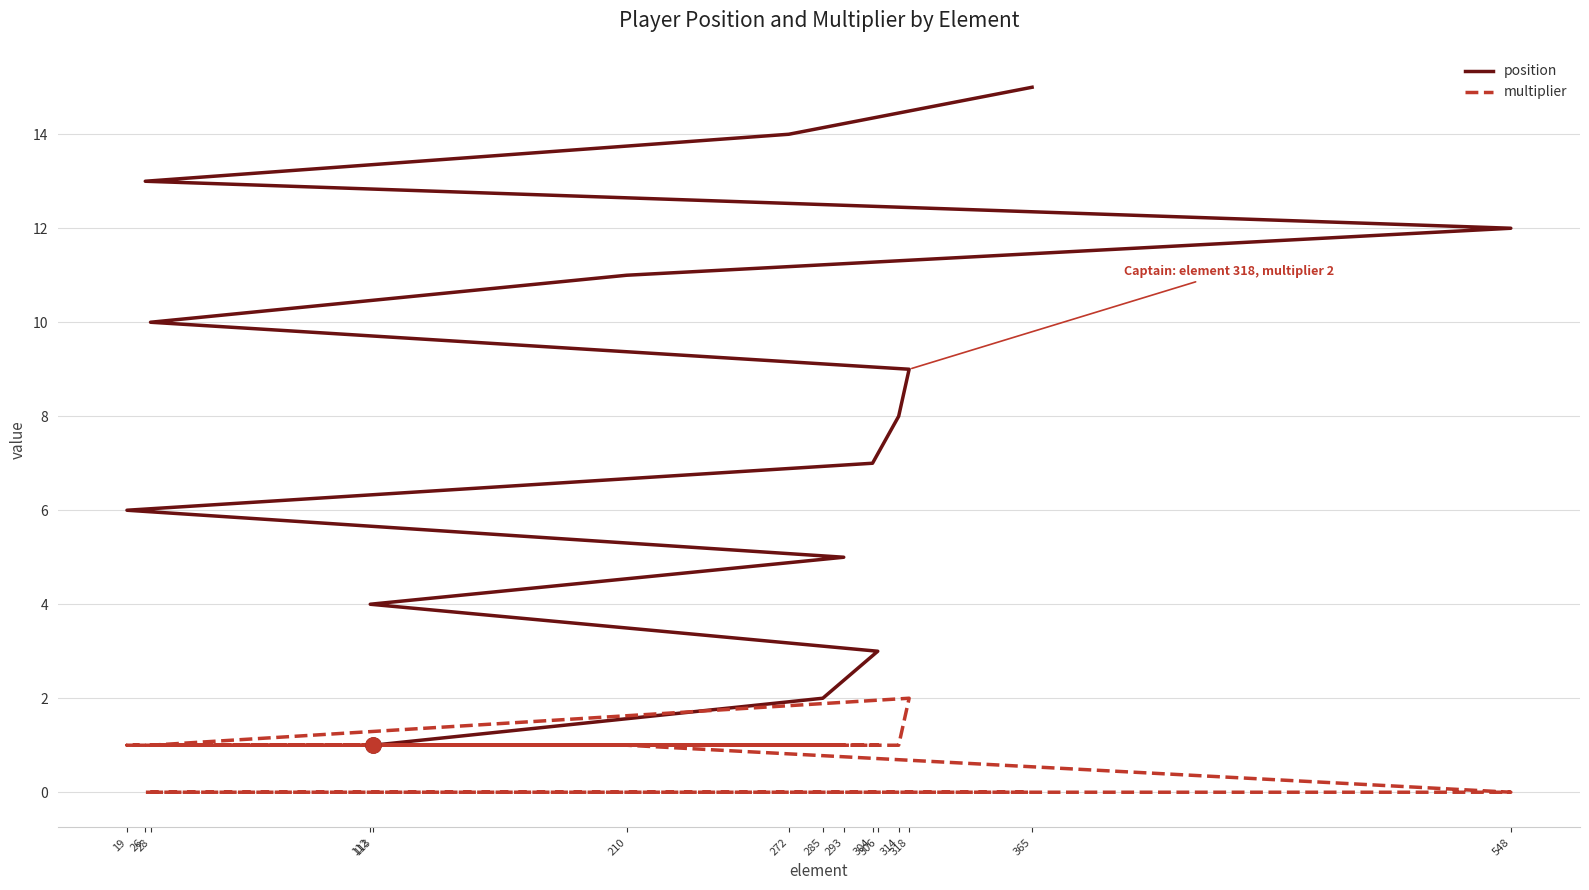

Is the value of multiplier at 293 greater than the value of position at 210?

No